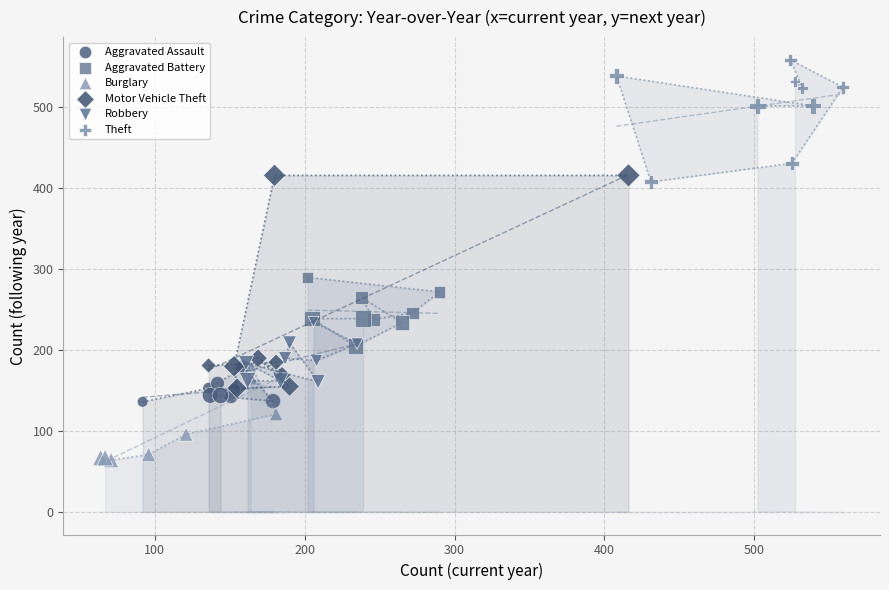

Which series reaches the minimum Y coordinate?

Burglary